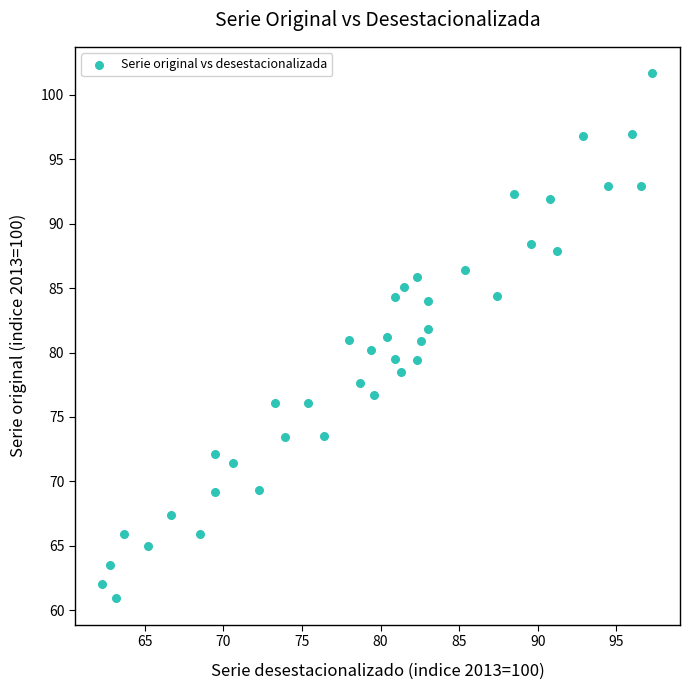

What is the range of X values (max minus min)?

35.0